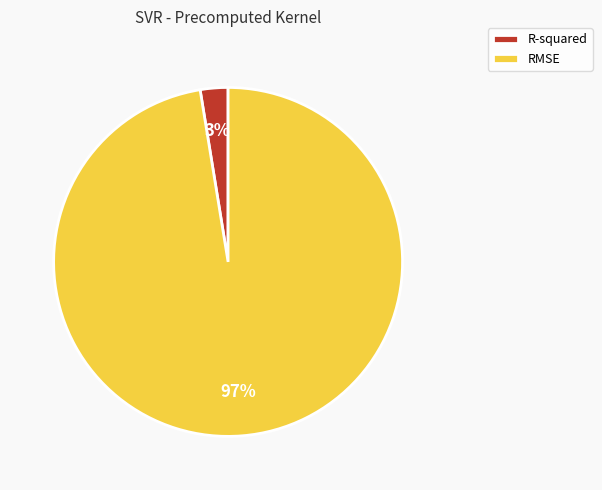

To the nearest percent, what is the combined percentage of R-squared and RMSE?

100%